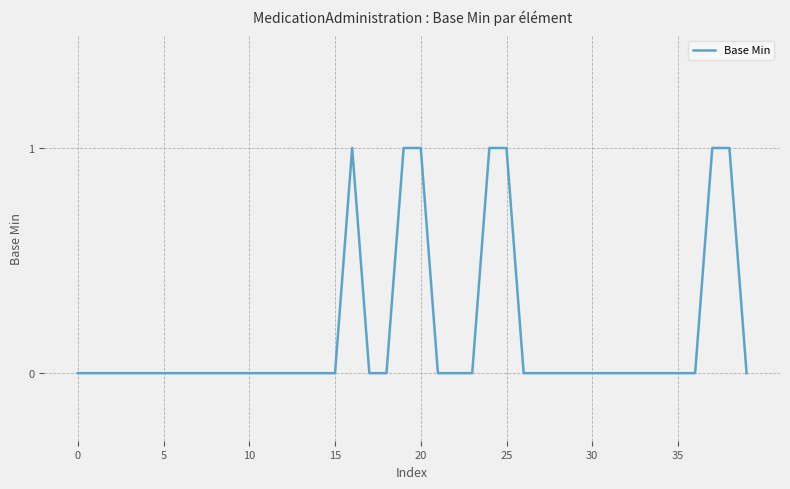

At which category does the data reach its first local peak?

16